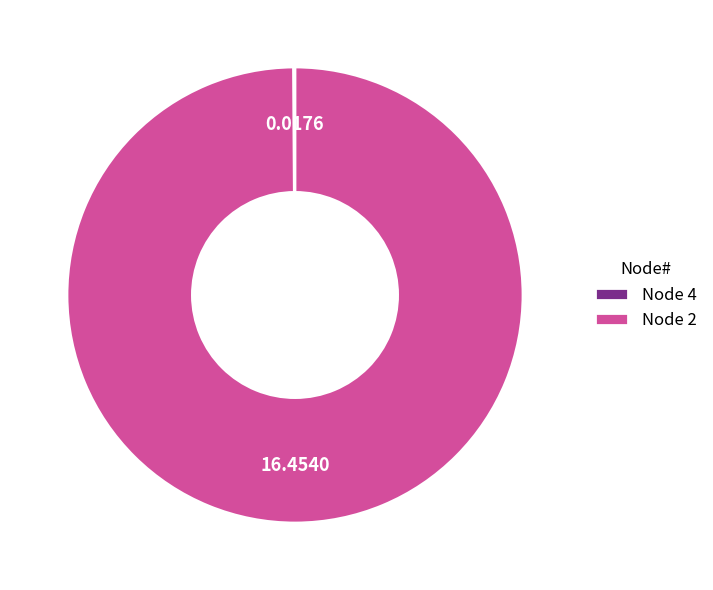

Does any single category account for the majority?

Yes